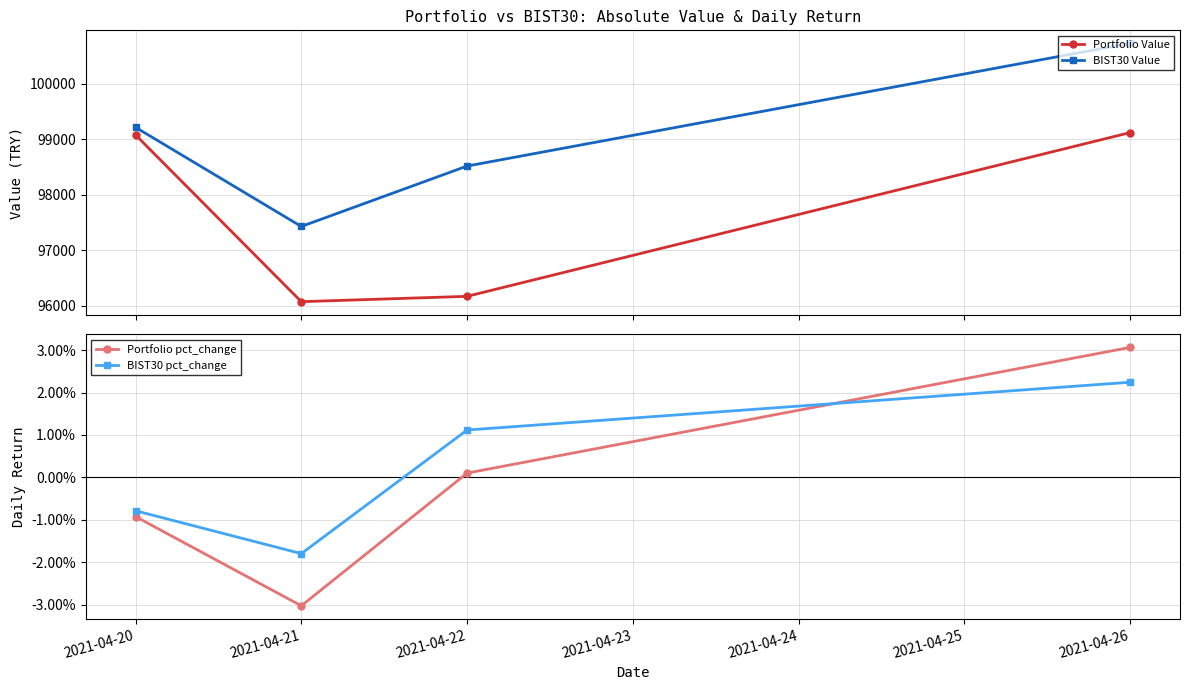

Between 2021-04-21 and 2021-04-22, which series saw the biggest shift?

BIST30 Value